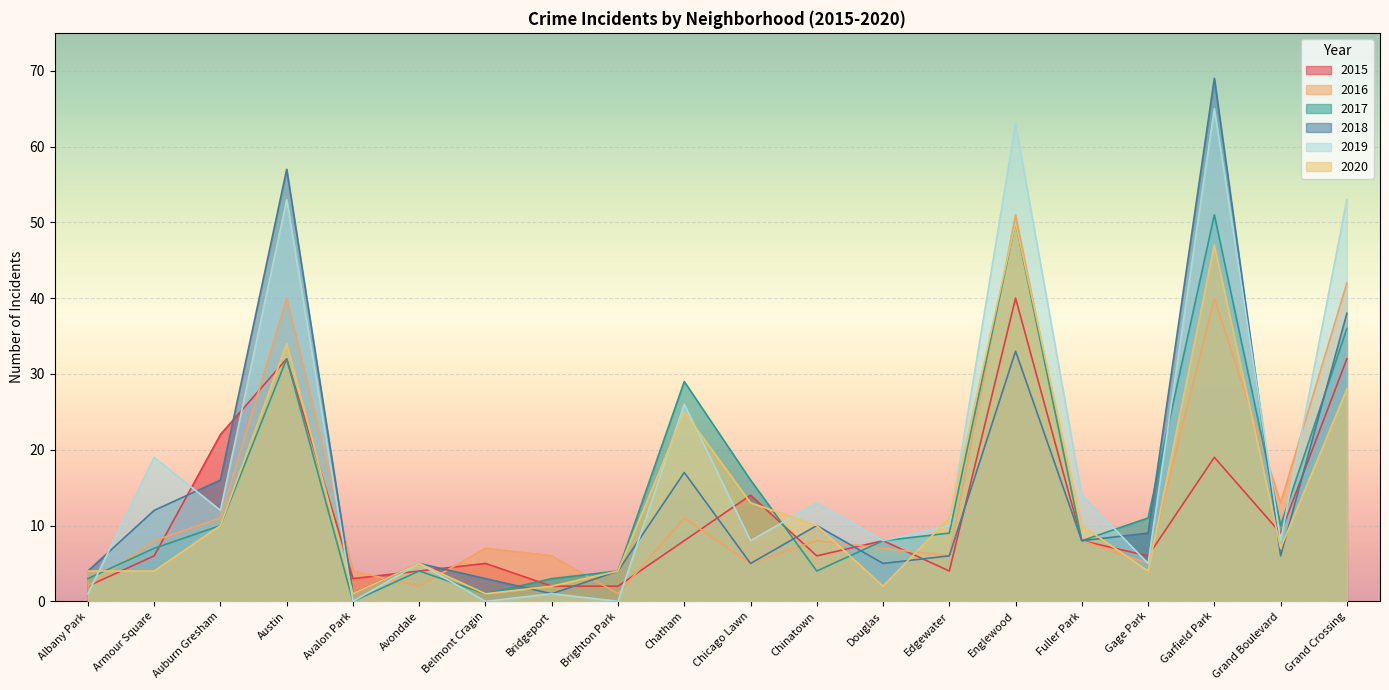

True or false: 2017 has a value of 7 at Avondale.

False